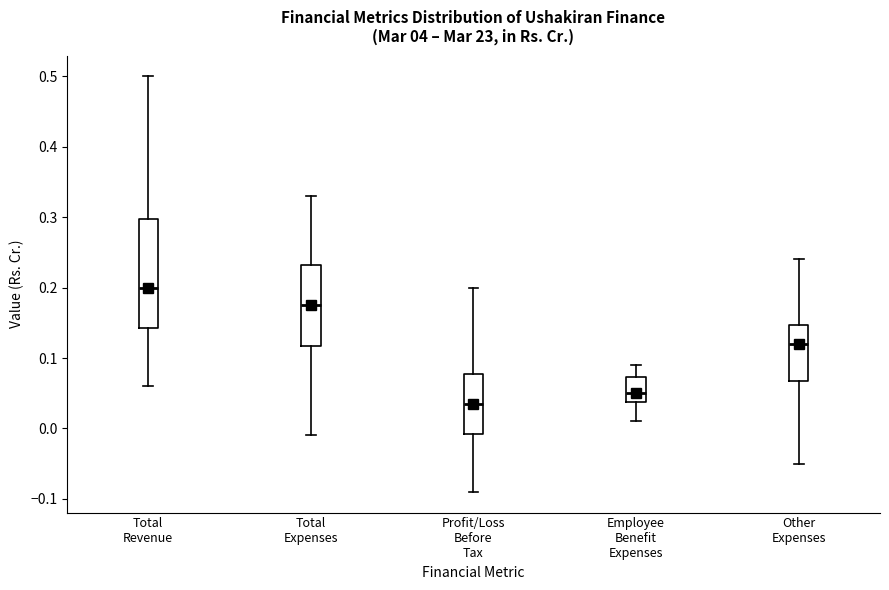

Where is the upper edge of the box for Other Expenses on the y-axis? The values are not printed on the chart, so give them approximately, as read against the axis.

0.15